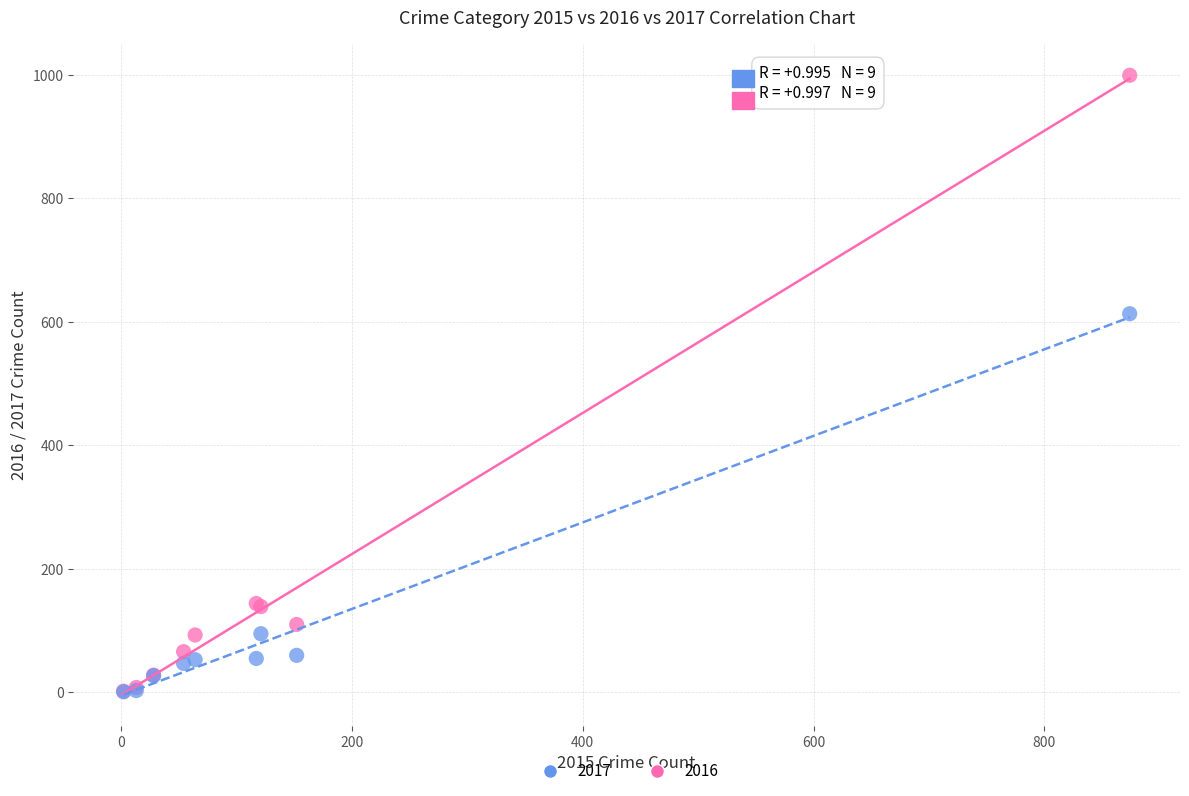

Which series contains the highest Y value?

2016